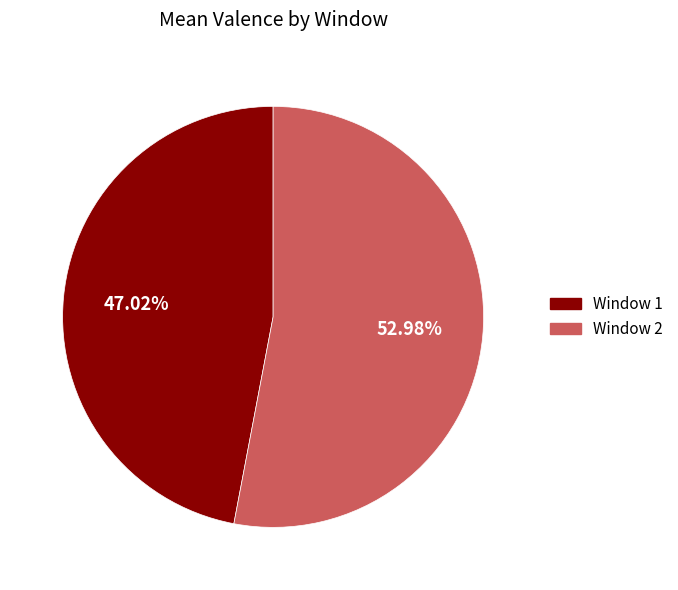

Does any single category account for the majority?

Yes